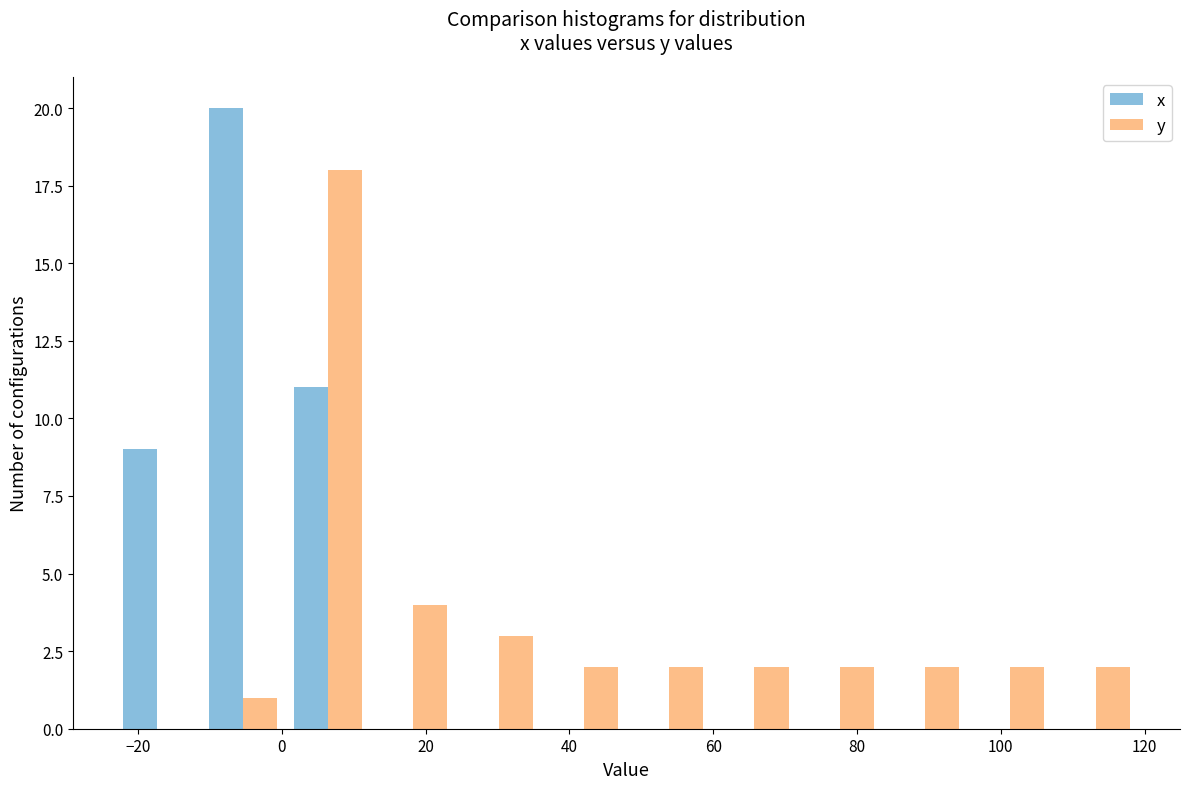

Reading left to right, transcribe this chart: for each range on the x-axis, give the height of each series' bar. Neither the bar edges nor the heights are printed on the chart, so give them approximately, as read against the axes.

-24 to -12: x=9	y=0
-12 to 0: x=20	y=1
0 to 12: x=11	y=18
12 to 24: x=0	y=4
24 to 36: x=0	y=3
36 to 48: x=0	y=2
48 to 60: x=0	y=2
60 to 72: x=0	y=2
72 to 84: x=0	y=2
84 to 96: x=0	y=2
96 to 108: x=0	y=2
108 to 120: x=0	y=2